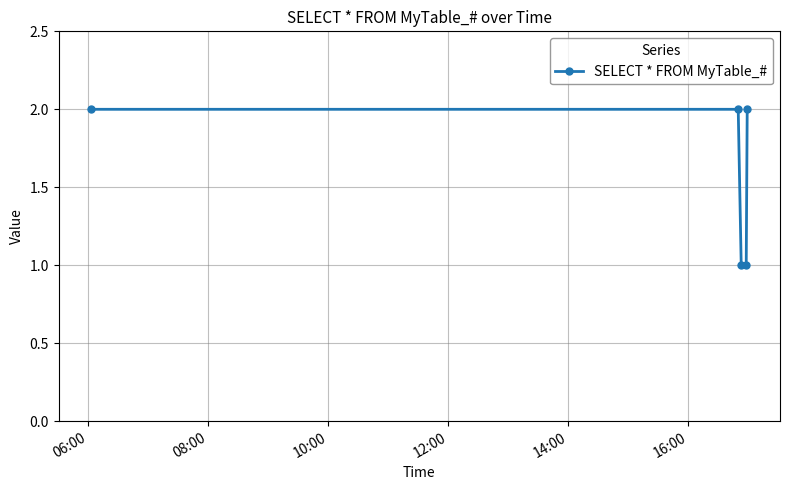

How many lines are shown in the chart?

1